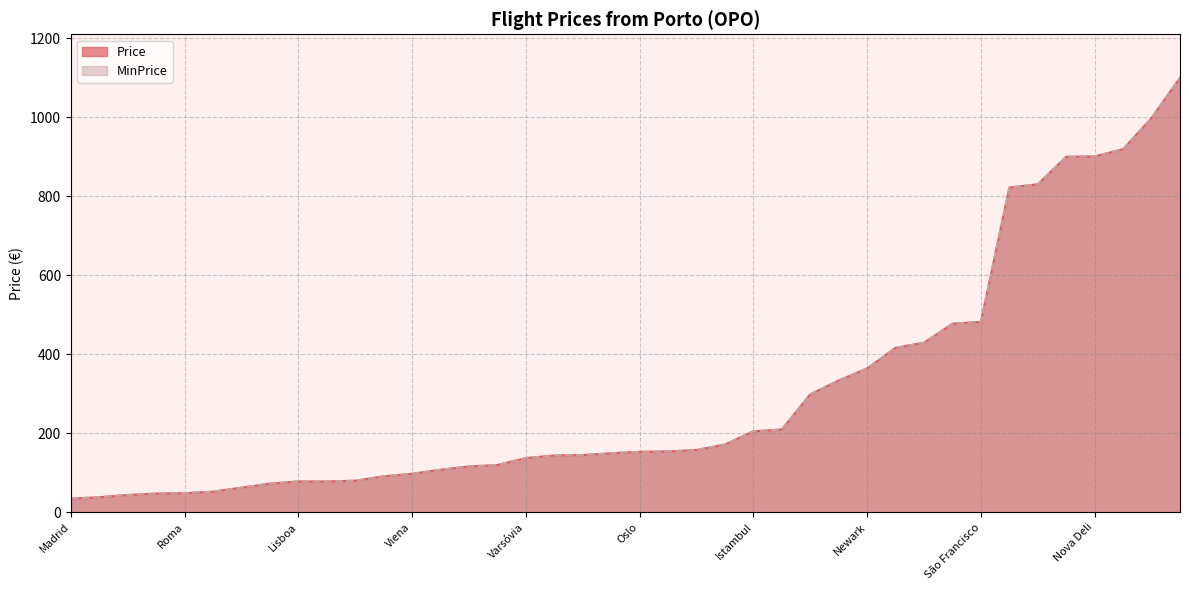

Which series has the largest total across all categories?

Price